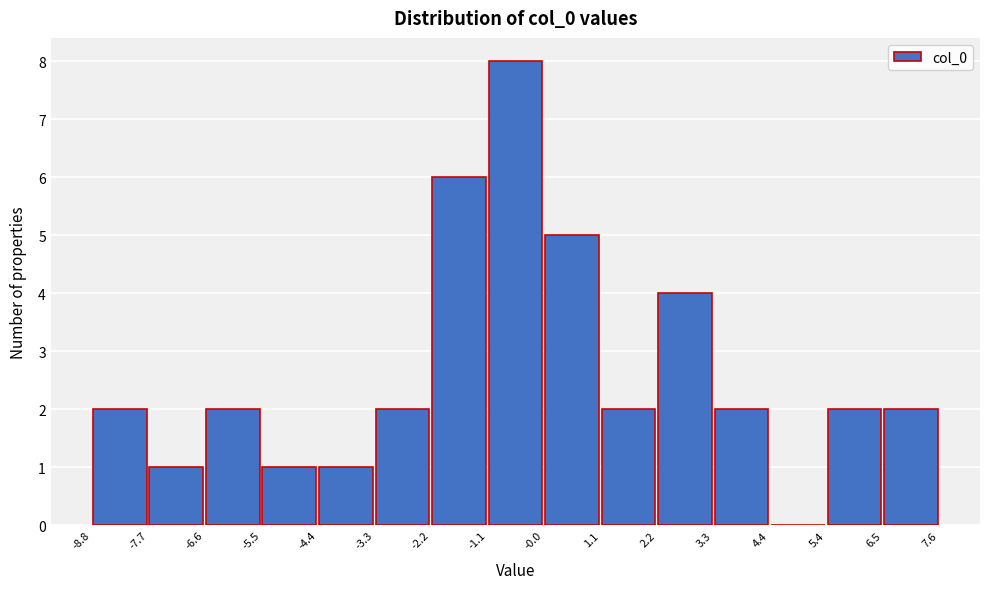

Reading left to right, transcribe this chart: for each bar, give the range it covers on the x-axis and its height. The values are not printed on the chart, so give them approximately, as read against the axis.

-8.8 to -7.7: 2
-7.7 to -6.6: 1
-6.6 to -5.5: 2
-5.5 to -4.4: 1
-4.4 to -3.3: 1
-3.3 to -2.2: 2
-2.2 to -1.1: 6
-1.1 to -0.0: 8
-0.0 to 1.1: 5
1.1 to 2.2: 2
2.2 to 3.3: 4
3.3 to 4.4: 2
4.4 to 5.4: 0
5.4 to 6.5: 2
6.5 to 7.6: 2